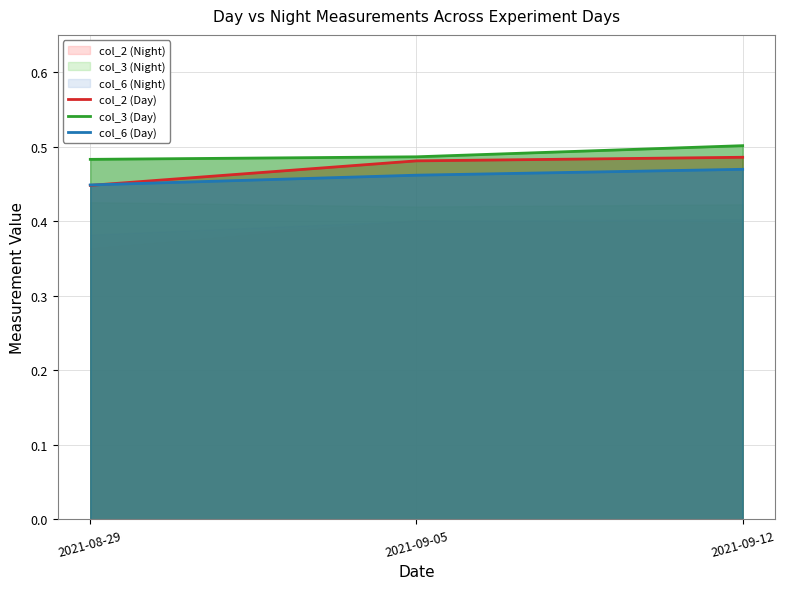

What is the average value of the col_6 (Day) series?

0.5